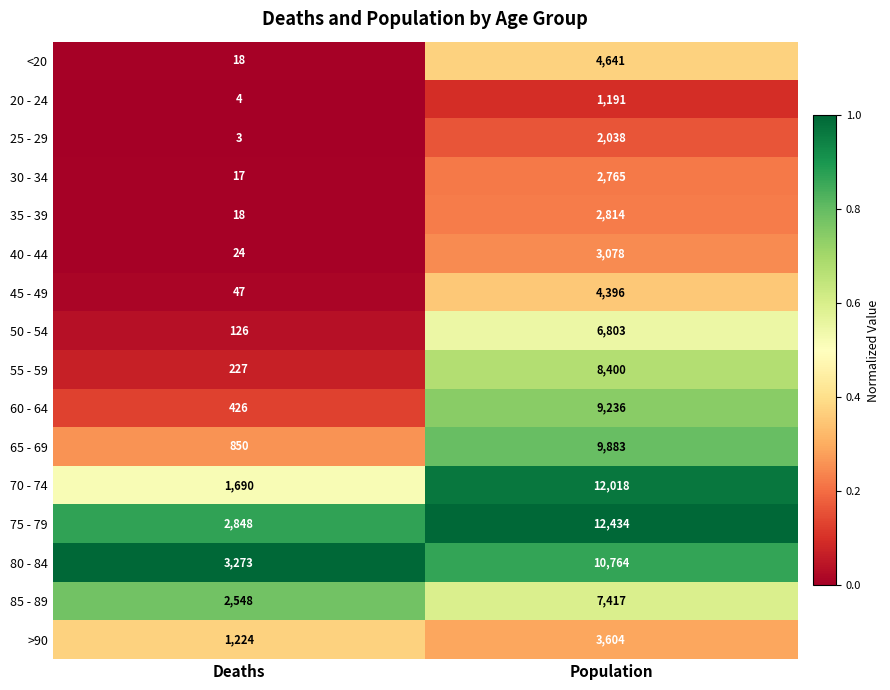

Between Deaths and Population, which series saw the biggest shift?

70 - 74